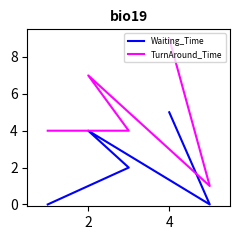

True or false: Waiting_Time and TurnAround_Time intersect in this chart.

False